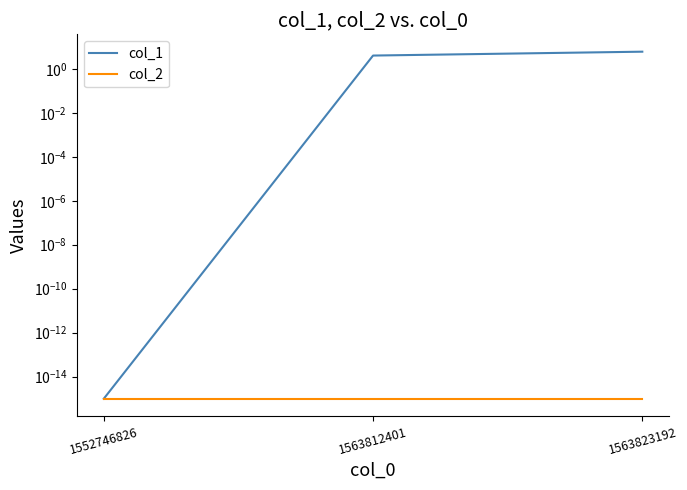

Which category has the lowest value across all series?

1552746826